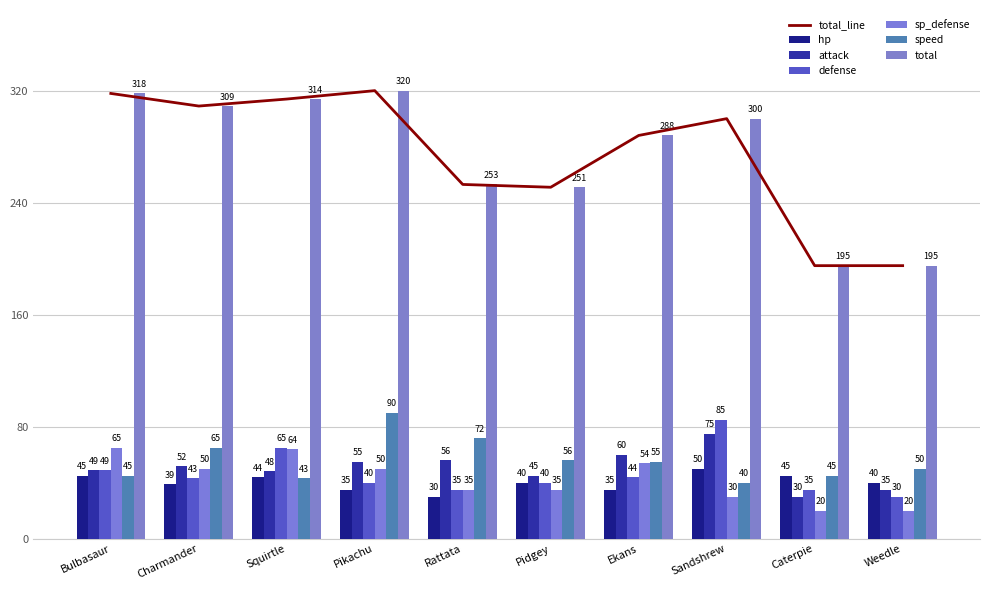

Reading left to right, list all the values displayed in this chart.

hp: 45	39	44	35	30	40	35	50	45	40
attack: 49	52	48	55	56	45	60	75	30	35
defense: 49	43	65	40	35	40	44	85	35	30
sp_defense: 65	50	64	50	35	35	54	30	20	20
speed: 45	65	43	90	72	56	55	40	45	50
total: 318	309	314	320	253	251	288	300	195	195